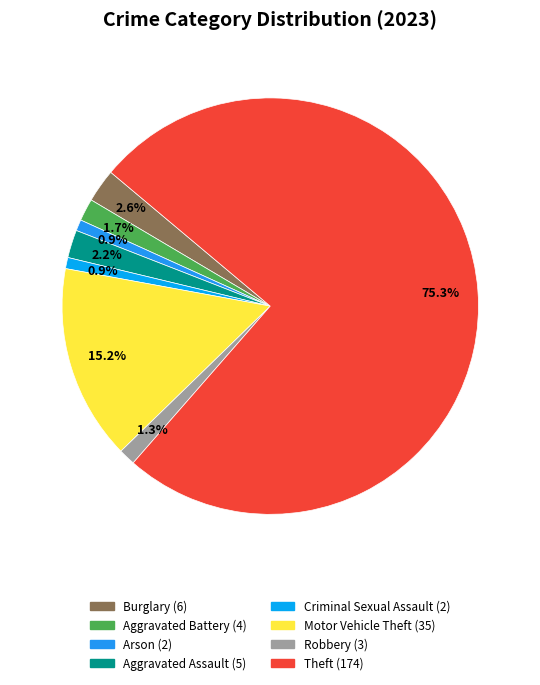

To the nearest percent, what percentage of the pie is Aggravated Battery?

2%